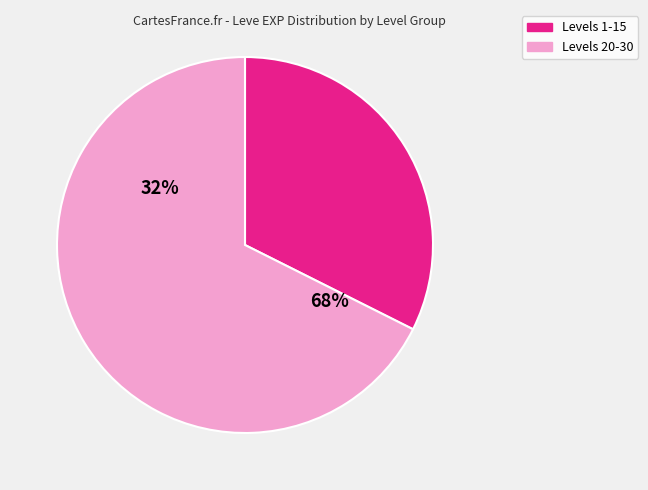

Which slice is the smallest?

1